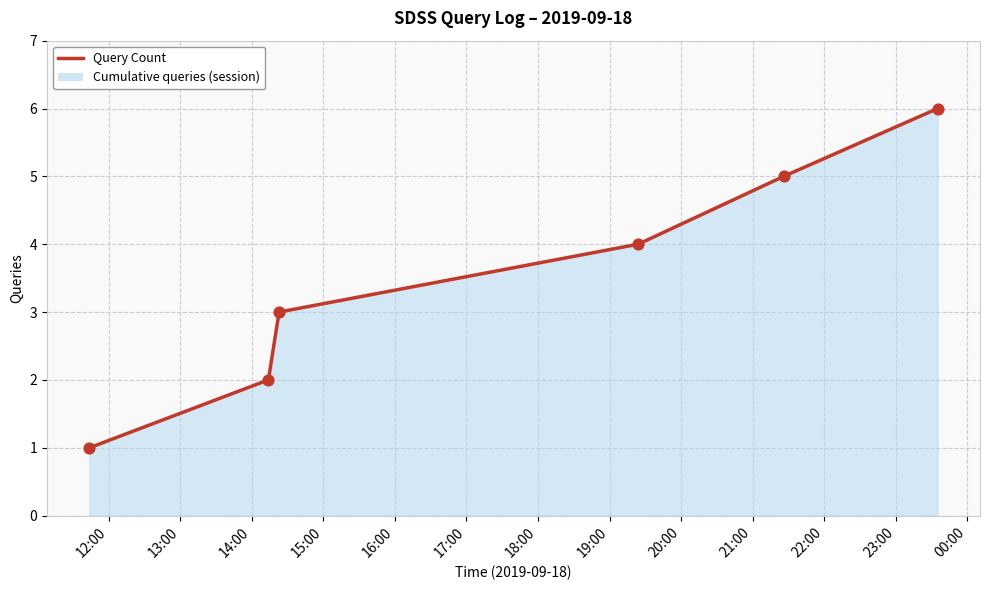

What is the maximum value shown in the chart?

6